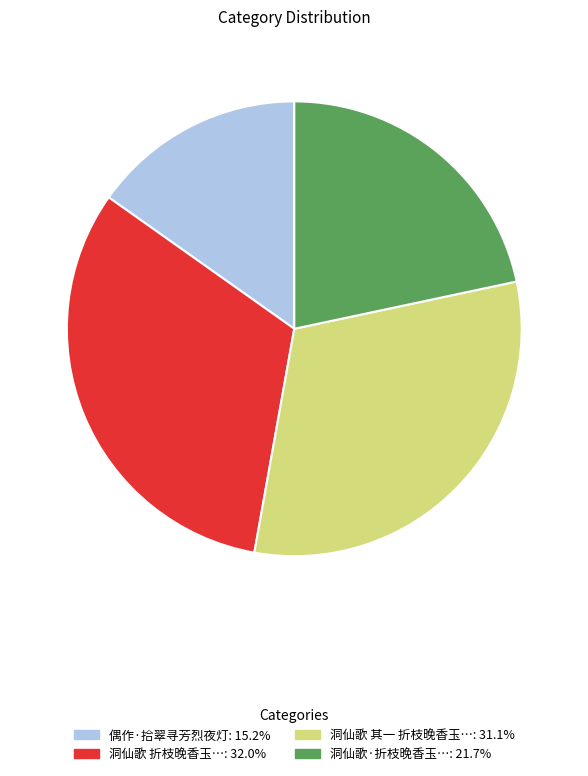

Combined, do 洞仙歌·折枝晚香玉…: 21.7% and 偶作·拾翠寻芳烈夜灯: 15.2% account for over 50%?

No